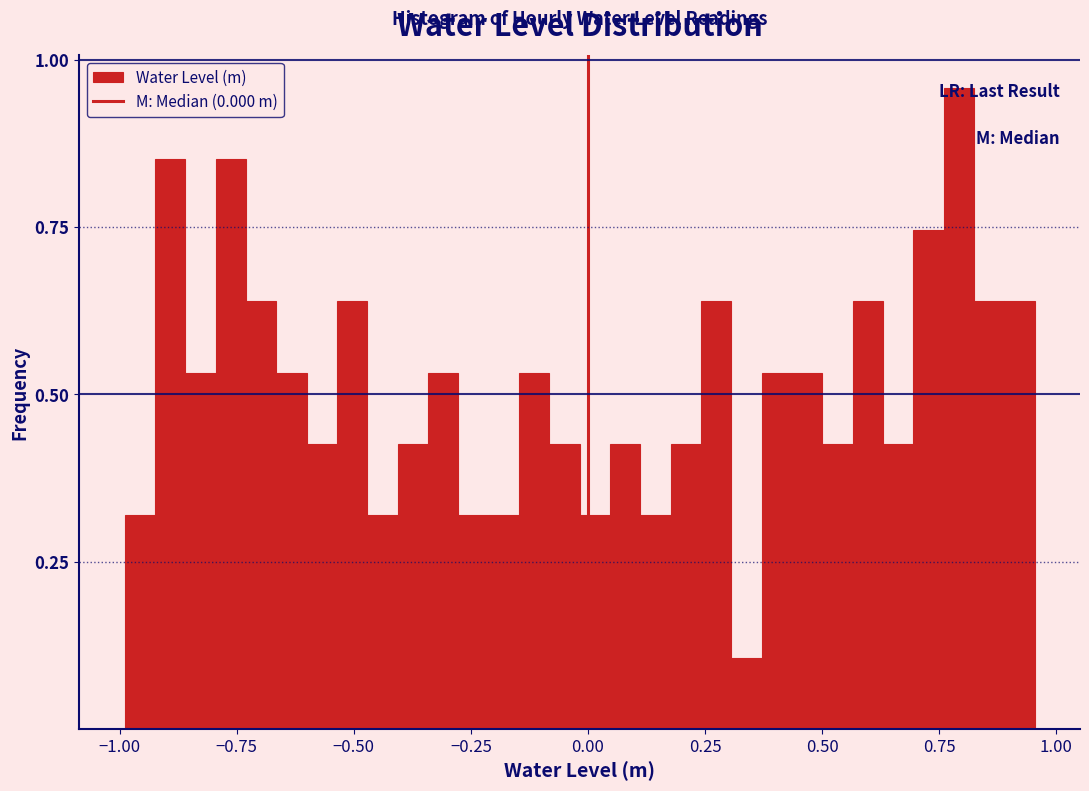

Read against the x-axis, roughly where is the centre of the tallest bar?

0.80